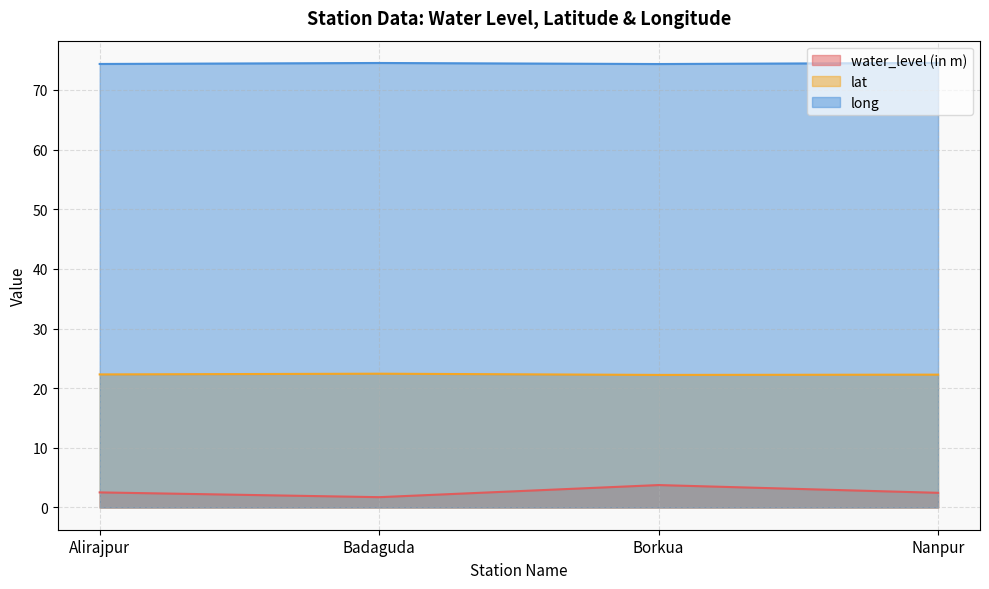

What is the average value of the water_level (in m) series?

2.6